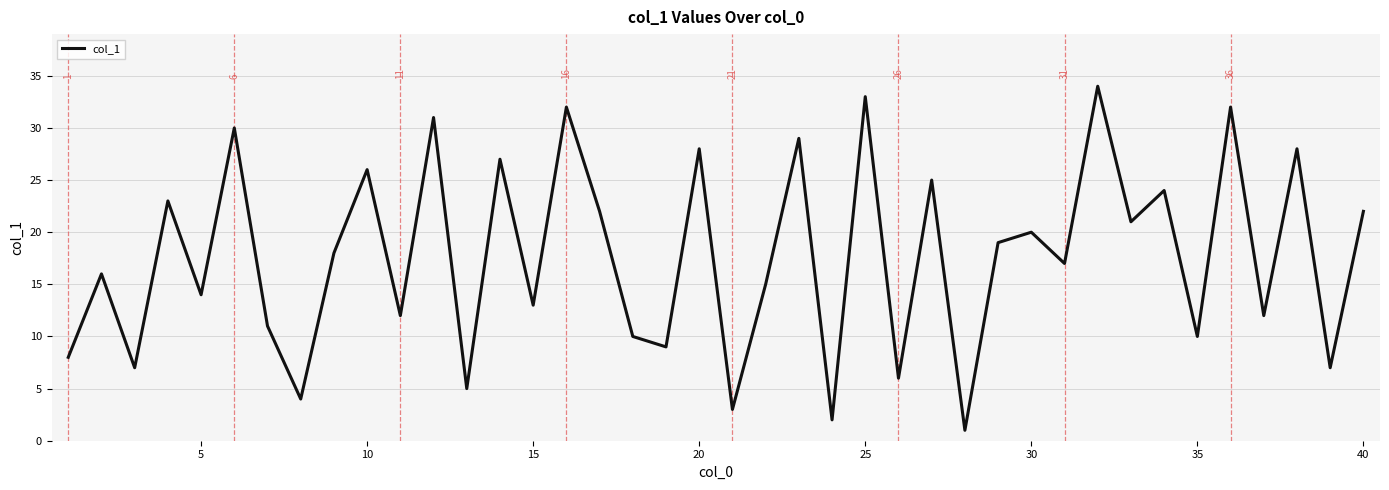

What is the maximum value shown in the chart?

34